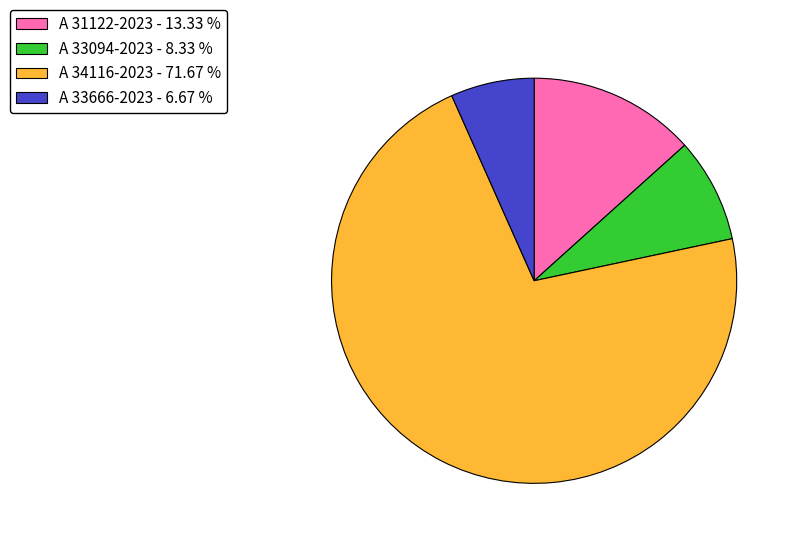

Combined, do A 33666-2023 and A 31122-2023 account for over 50%?

No